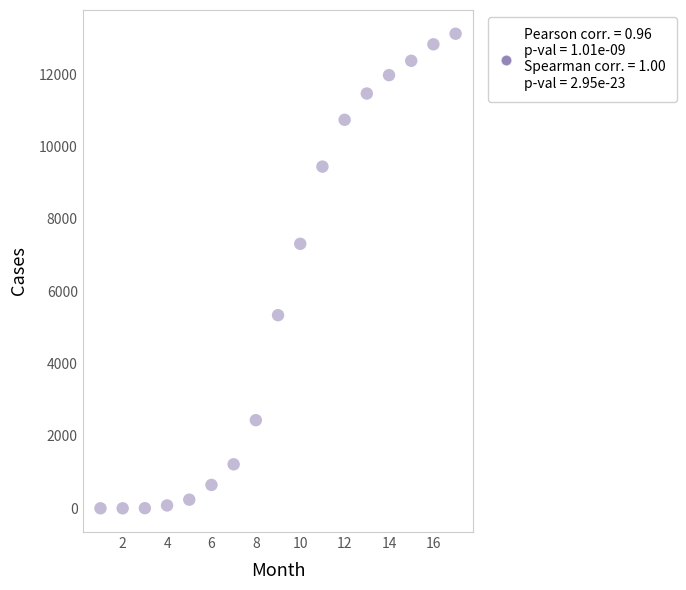

What Y value in the scatter plot is closest to 6559?

7312